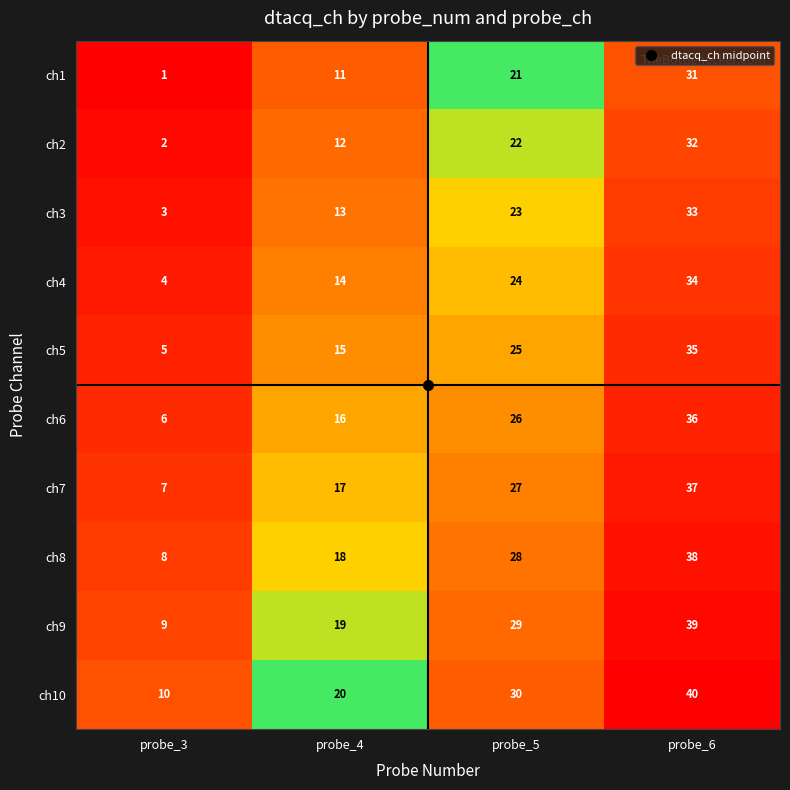

List the series in order of their peak value, highest first.

ch10, ch9, ch8, ch7, ch6, ch5, ch4, ch3, ch2, ch1